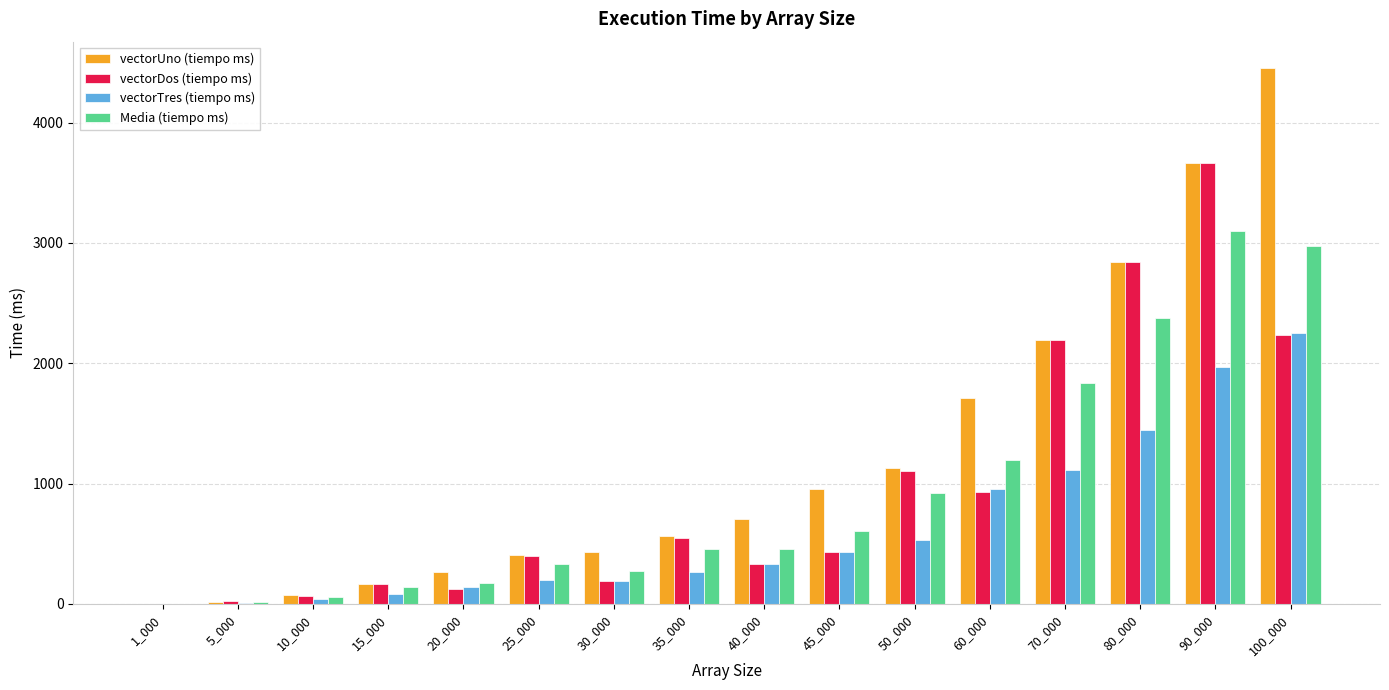

How many groups of bars are there?

16